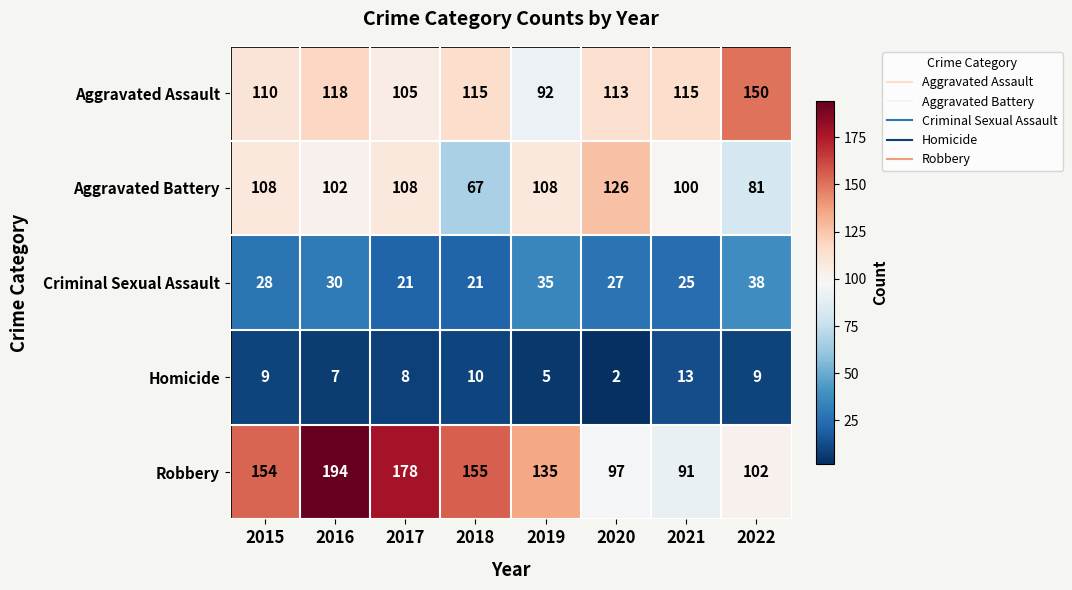

True or false: Aggravated Assault has a value of 151 at 2018.

False